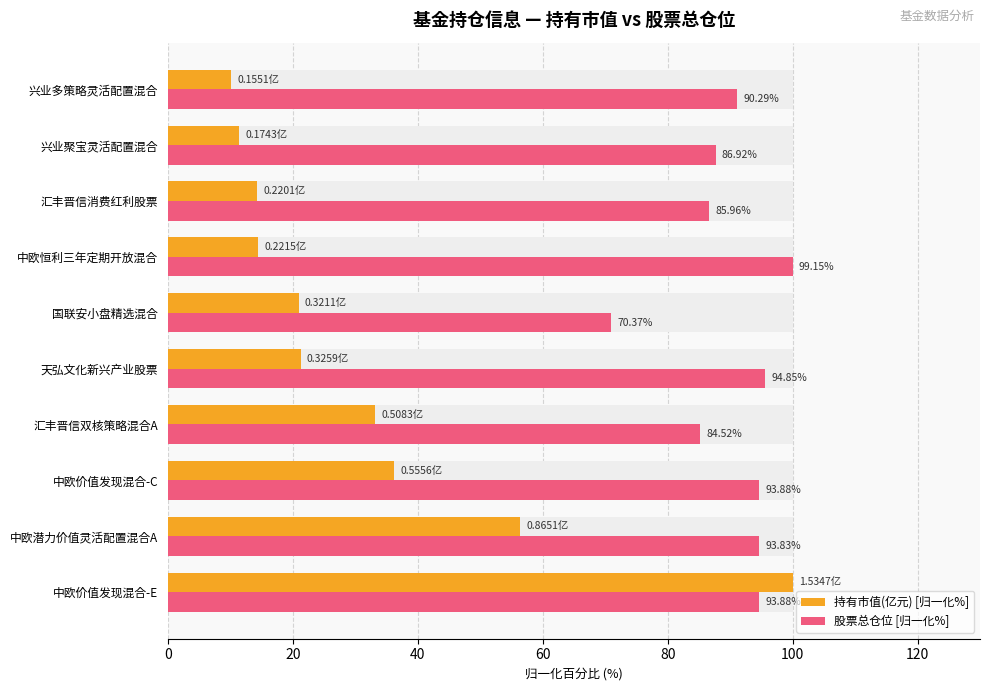

What is the highest value of the 持有市值(亿元) [归一化%] series?

100.0